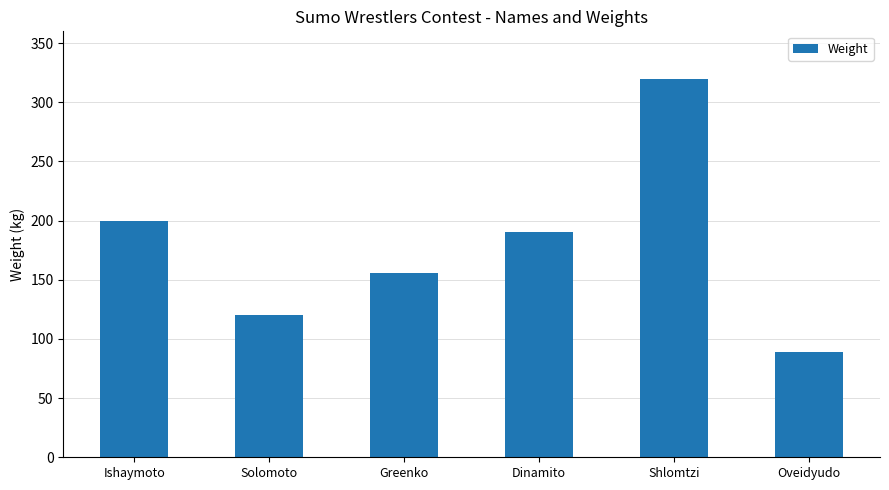

Reading right to left, list all the values displayed in this chart.

Oveidyudo=89	Shlomtzi=320	Dinamito=190	Greenko=156	Solomoto=120	Ishaymoto=200